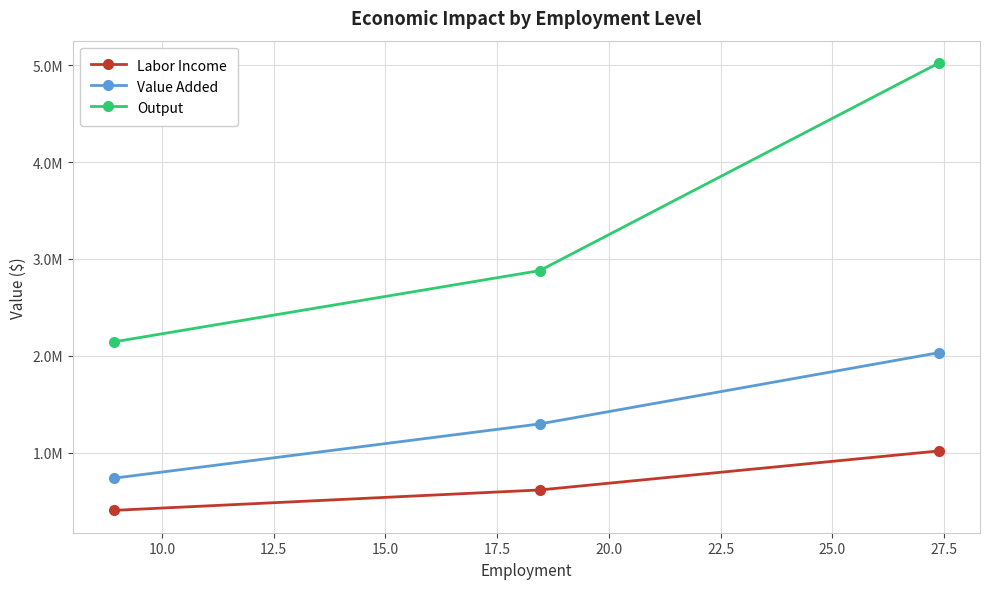

Does the chart have visible grid lines?

Yes